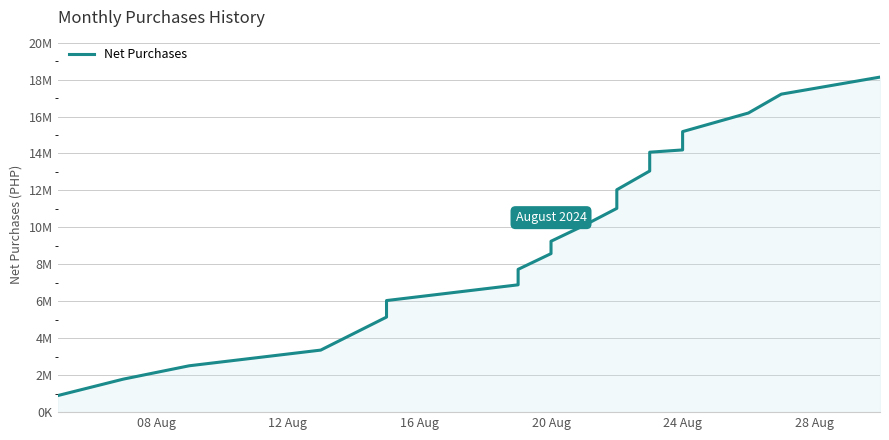

Reading left to right, transcribe all the data shown in this chart.

893700.0	1787400.0	2508555.4	3357954.5	4251654.5	5145354.5	6039054.5	6890904.5	7727754.5	8579604.5	9248915.2	10100765.2	11027961.6	12035833.0	13052080.1	14069064.1	14191628.6	15183107.2	16189524.2	17210895.6	18133481.9